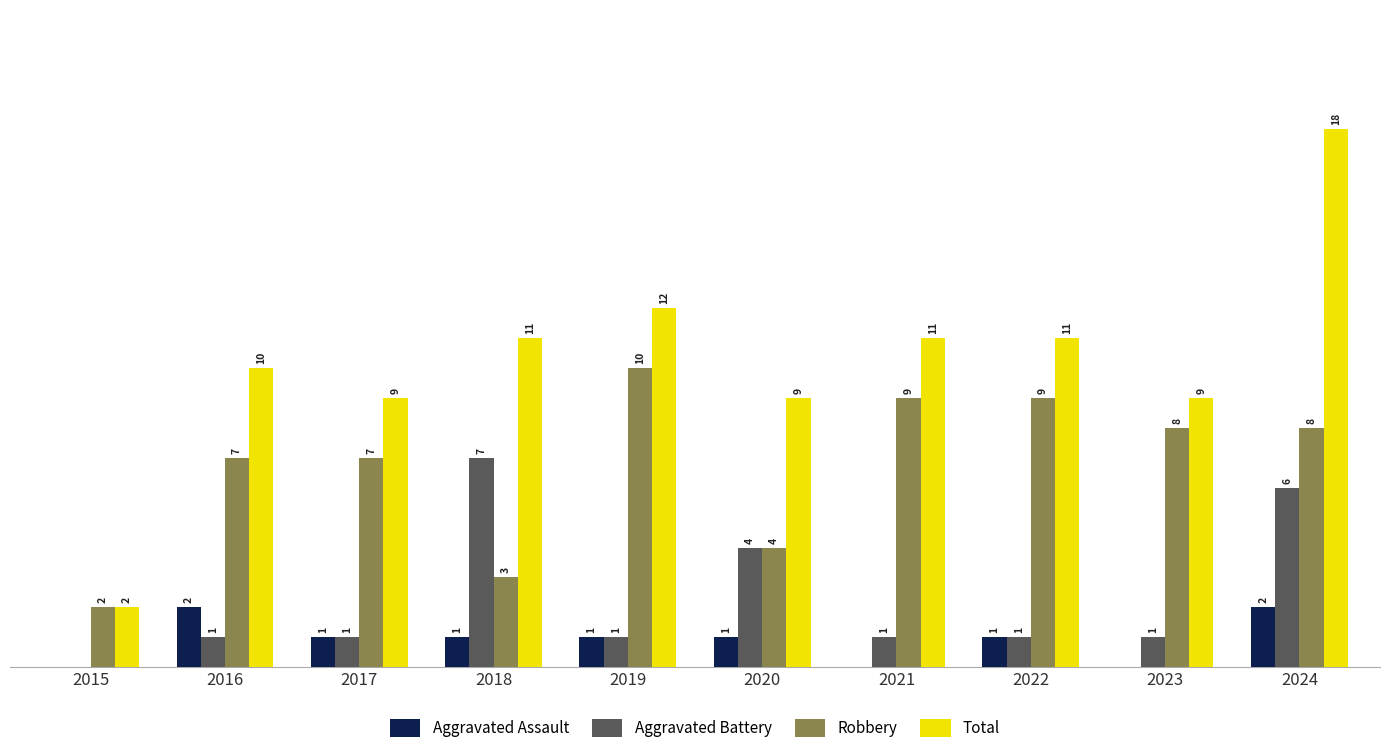

Between 2015 and 2018, which series saw the biggest shift?

Total